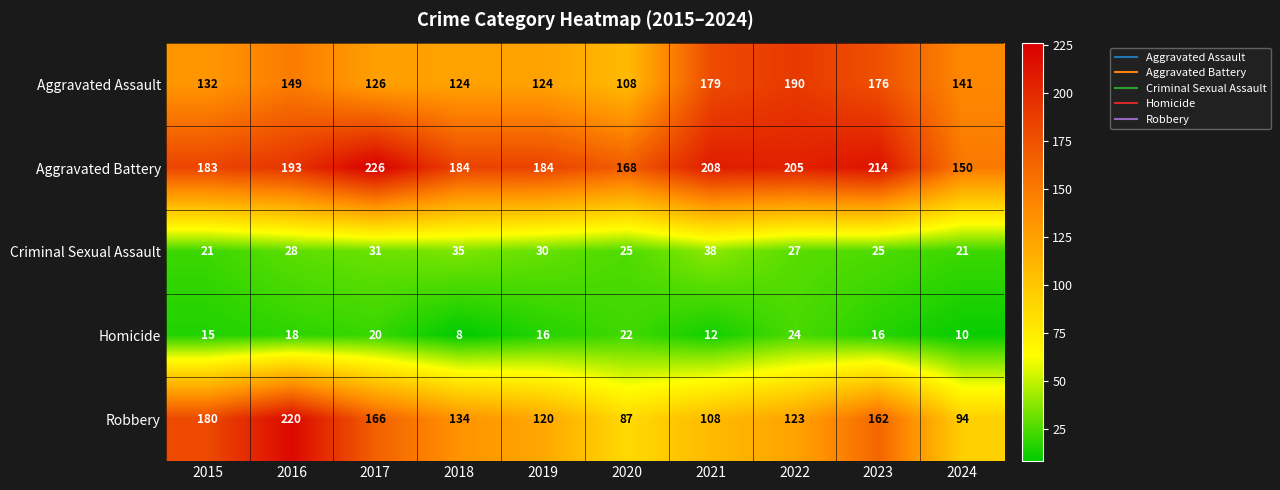

The Aggravated Assault series shows 126 at 2017. True or false?

True